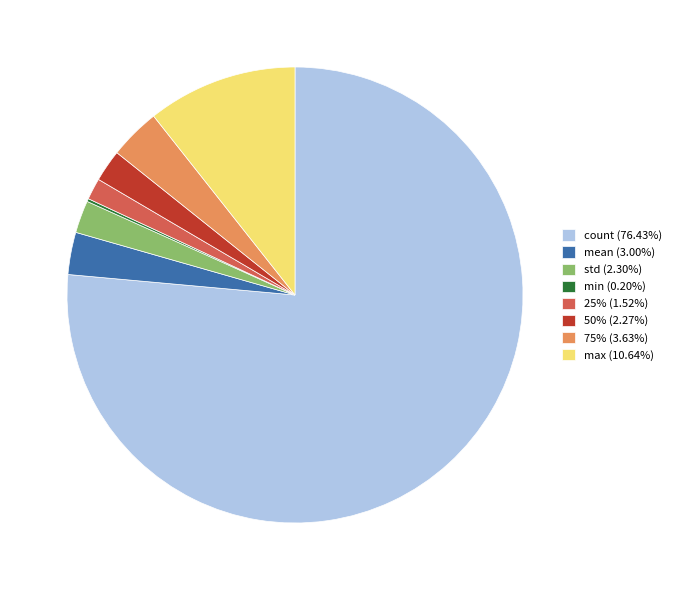

Combined, do mean (3.00%) and max (10.64%) account for over 50%?

No